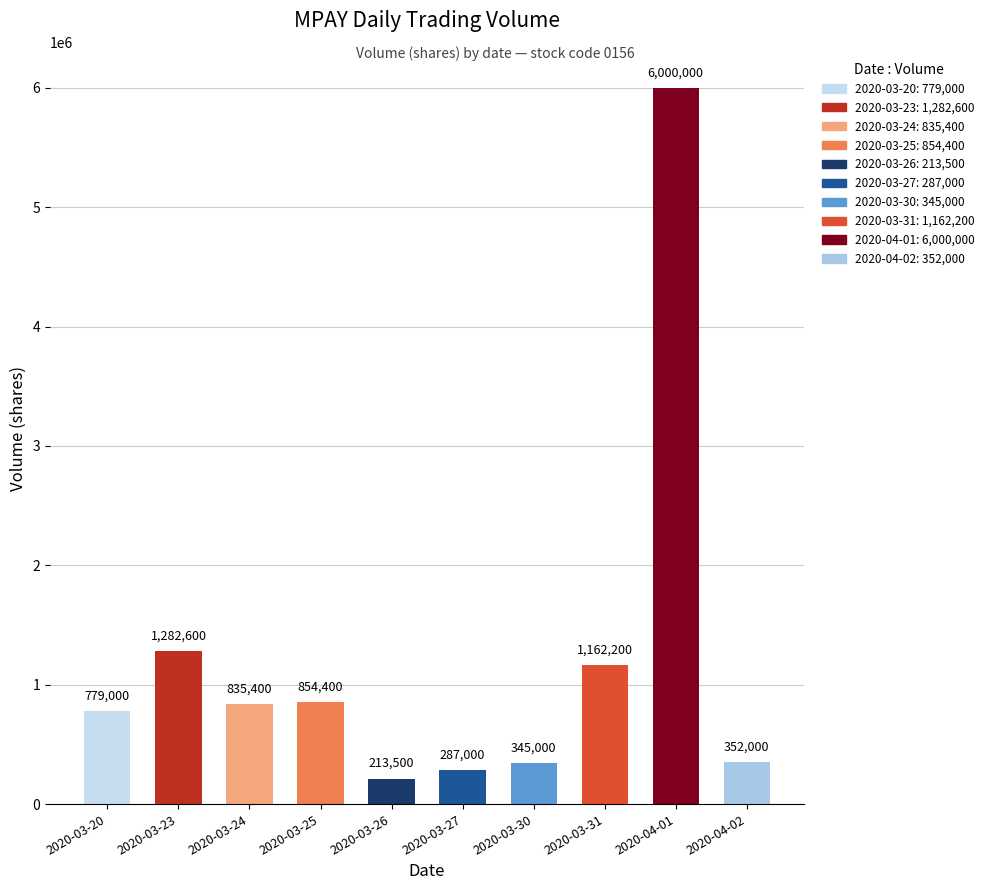

Which category has the highest value across all series?

2020-04-01